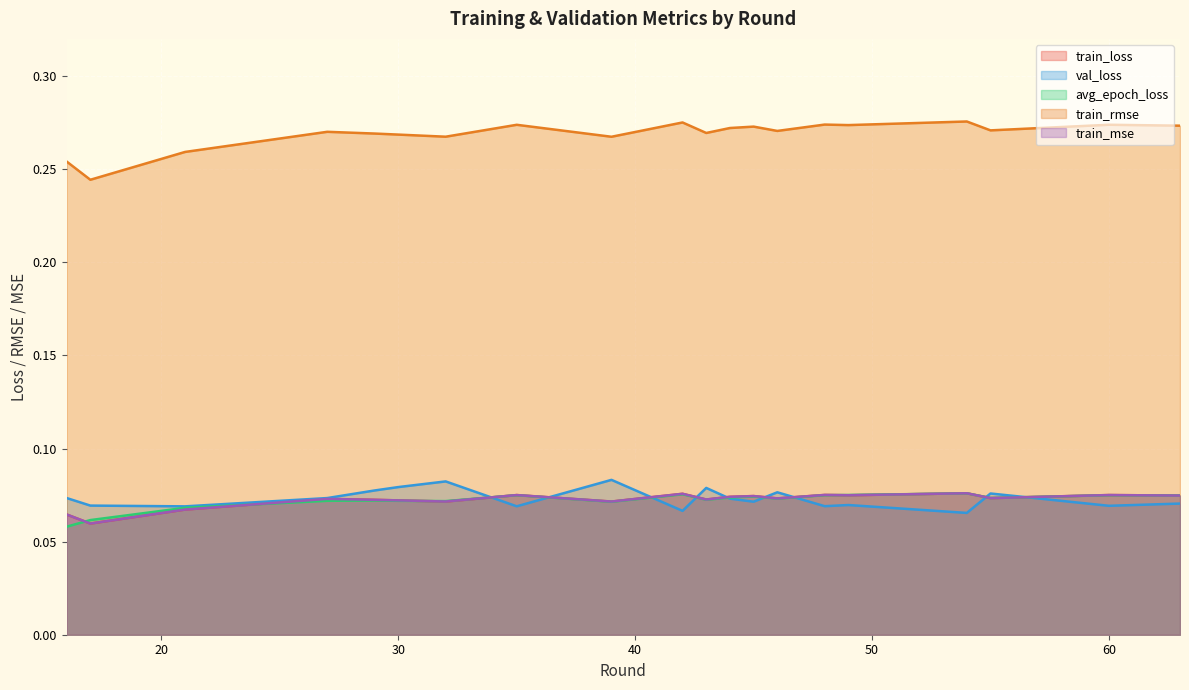

What is the sum of all train_rmse values?

5.4